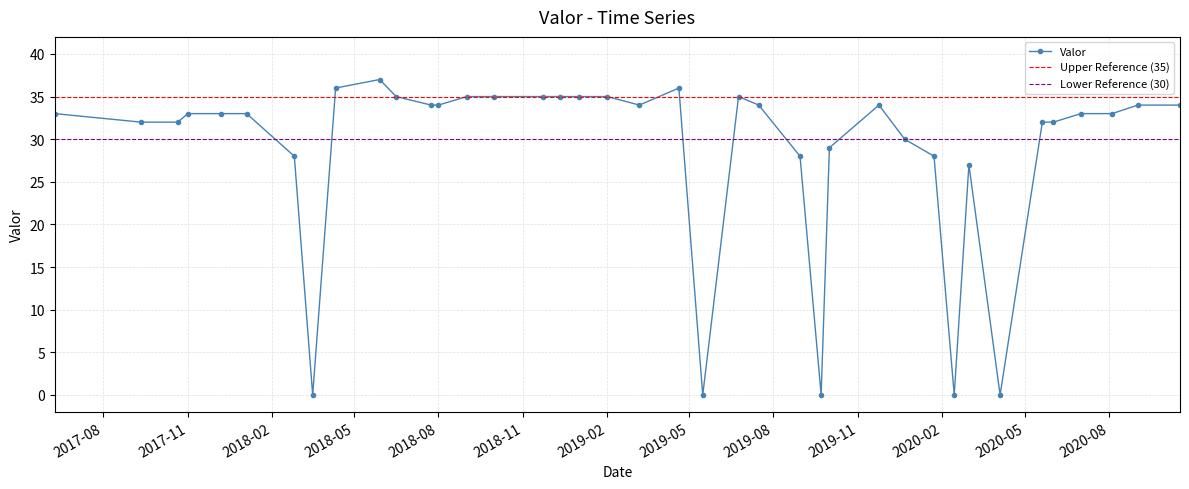

What is the greatest value displayed?

37